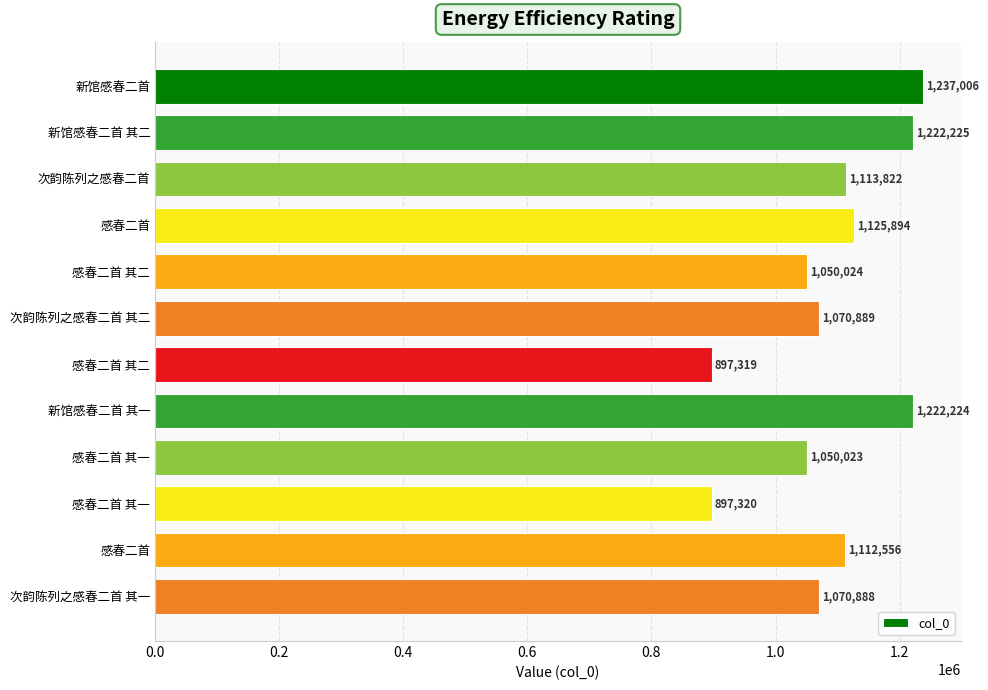

What is the difference between the maximum and minimum values?

339687